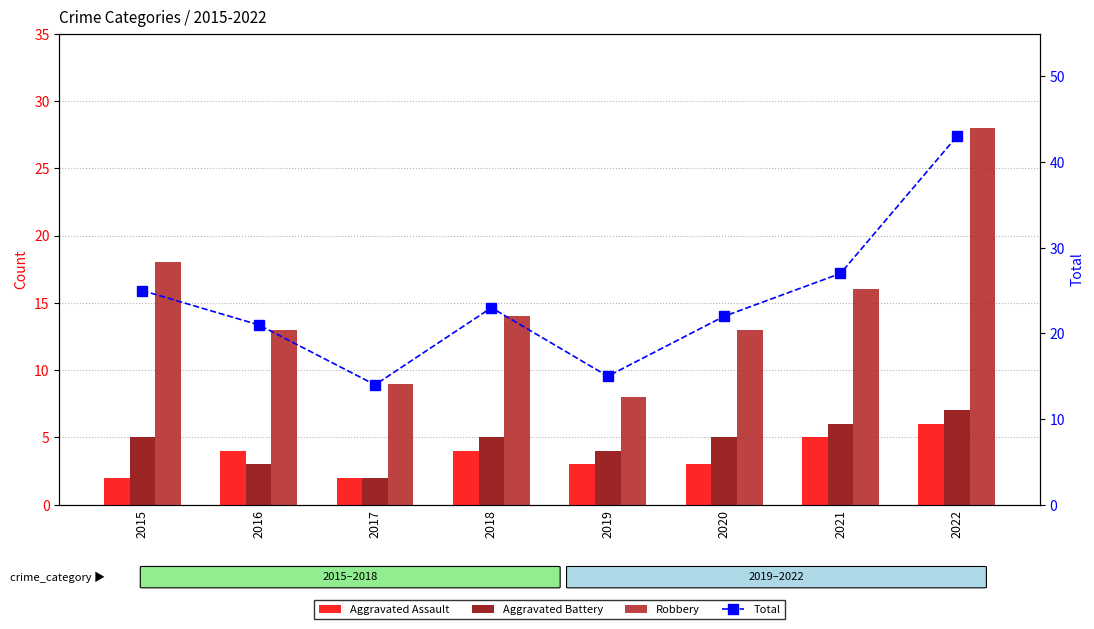

Reading left to right, what are all the values shown in this chart?

Aggravated Assault: 2	4	2	4	3	3	5	6
Aggravated Battery: 5	3	2	5	4	5	6	7
Robbery: 18	13	9	14	8	13	16	28
Total: 25	21	14	23	15	22	27	43